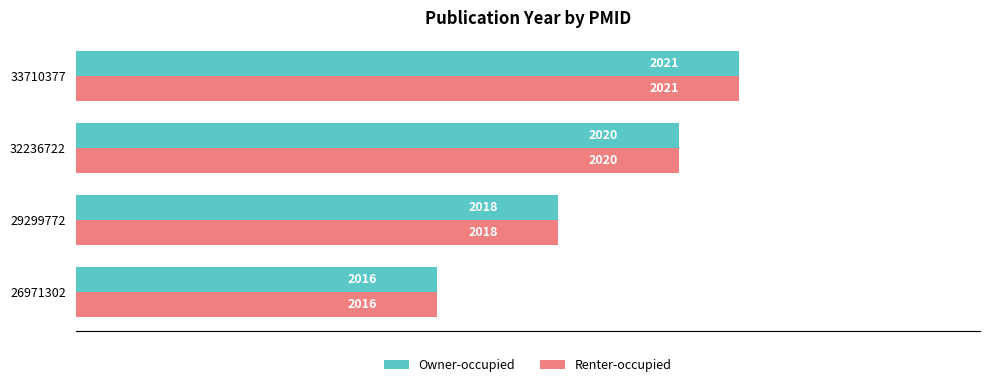

What is the difference between the maximum and minimum values in the Renter-occupied series?

5